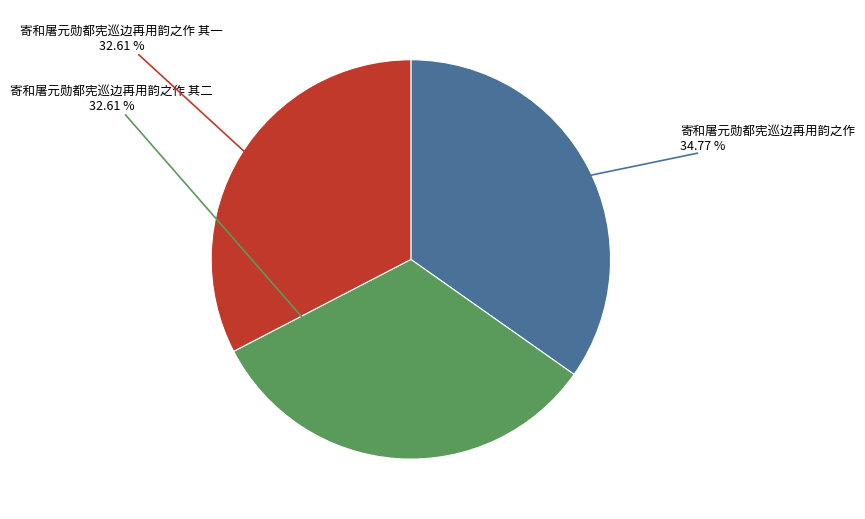

Does any single category account for the majority?

No